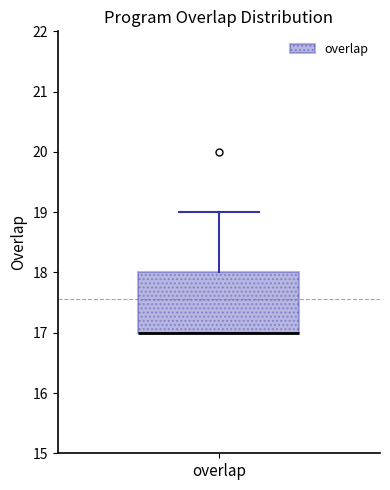

Transcribe this box plot: give where the median line is, the range the box spans, and where the two whiskers end, as read against the y-axis. The values are not printed on the chart, so give them approximately, as read against the axis.

median 17 (drawn on the box's lower edge), box 17 to 18, whiskers 17 to 19